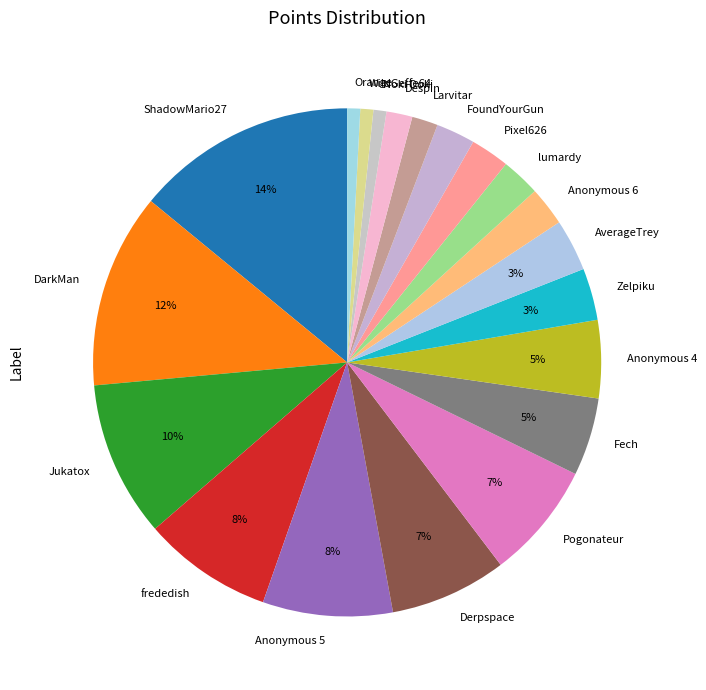

To the nearest percent, what percentage of the pie is Despin?

2%